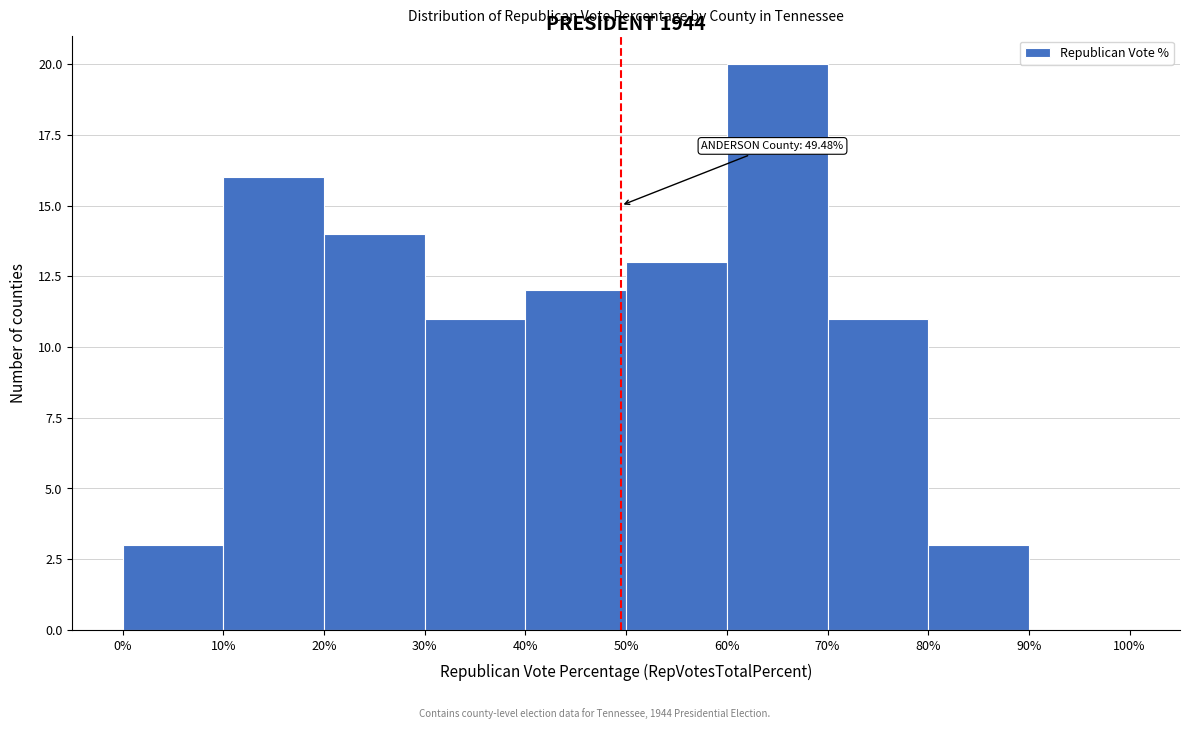

Which range on the x-axis has the tallest bar?

60% to 70%